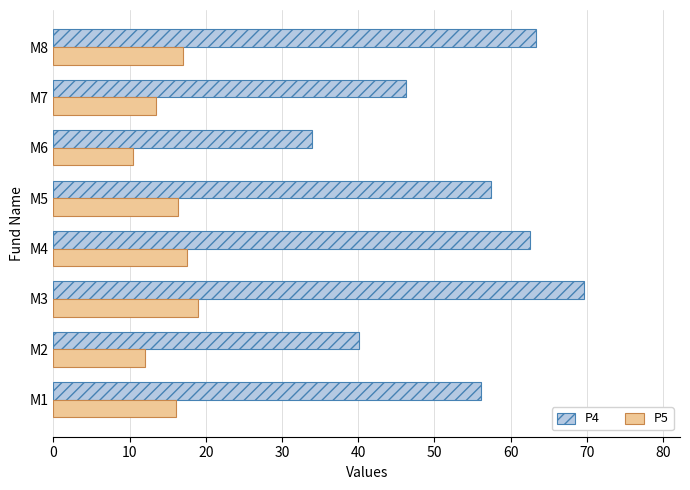

How many values in the P4 series are below 57?

4